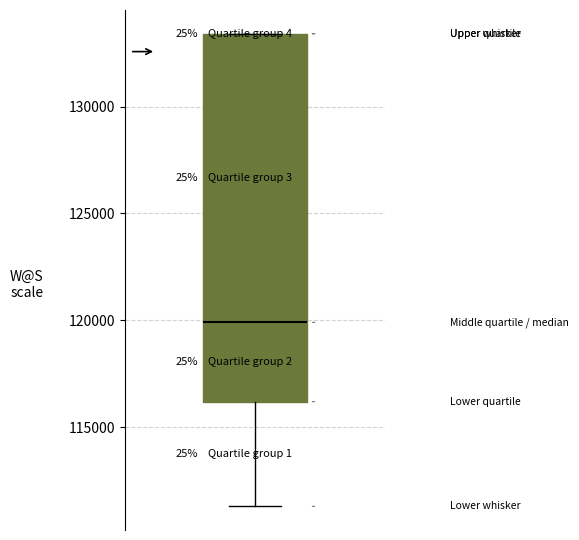

Transcribe this box plot: give where the median line is, the range the box spans, and where the two whiskers end, as read against the y-axis. The values are not printed on the chart, so give them approximately, as read against the axis.

median 120000, box 116000 to 133500, whiskers 111500 to 133500